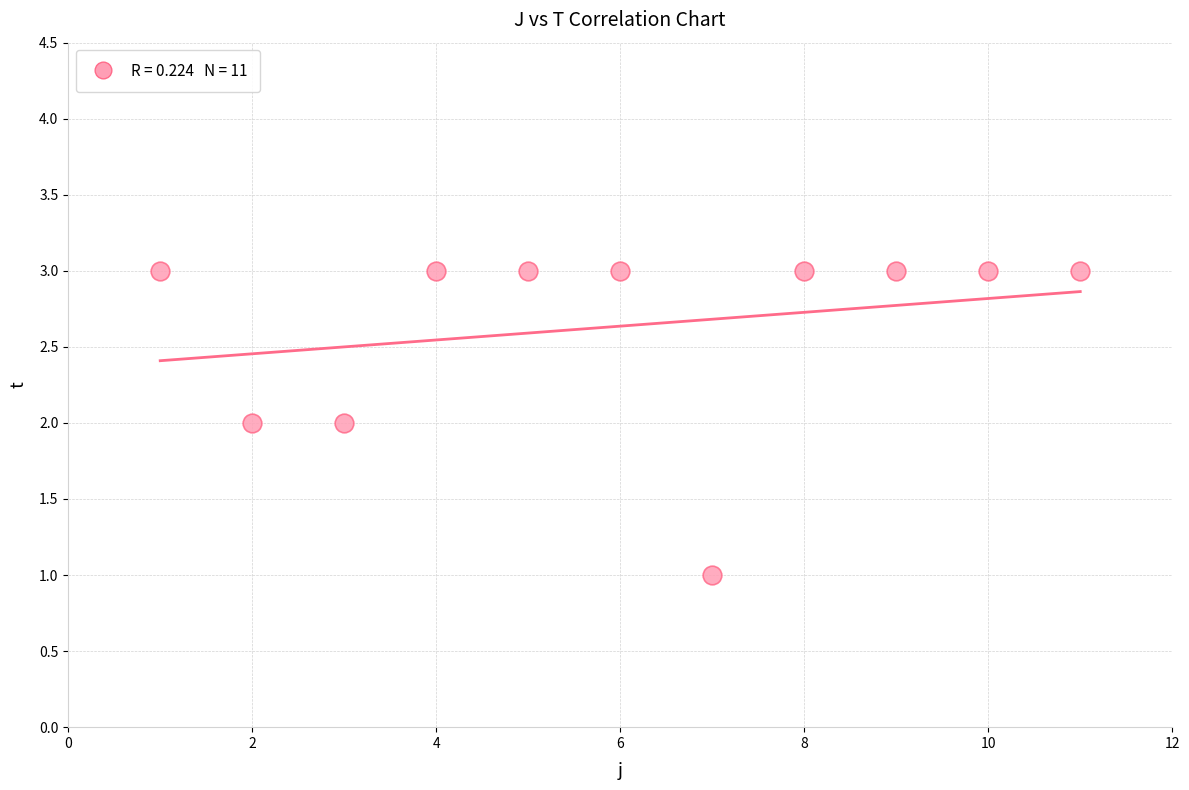

What is the average X value?

6